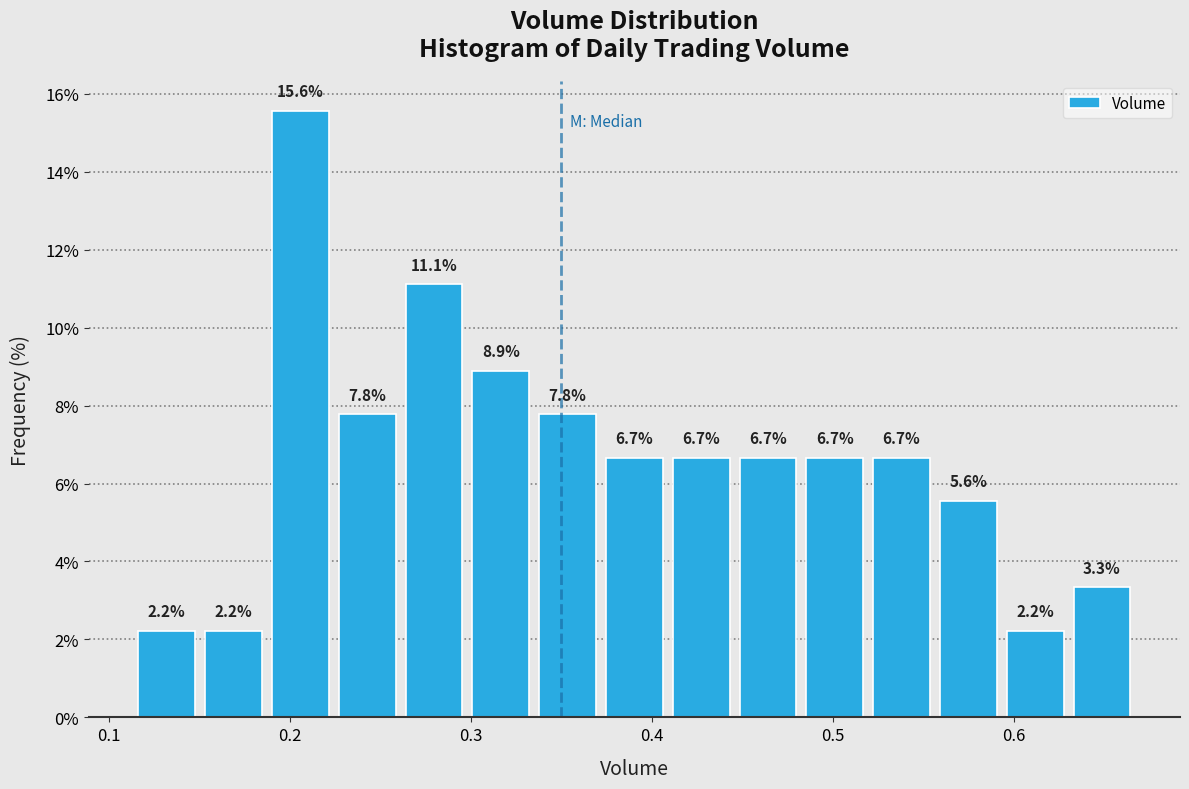

Read against the x-axis, roughly where is the centre of the tallest bar?

0.21